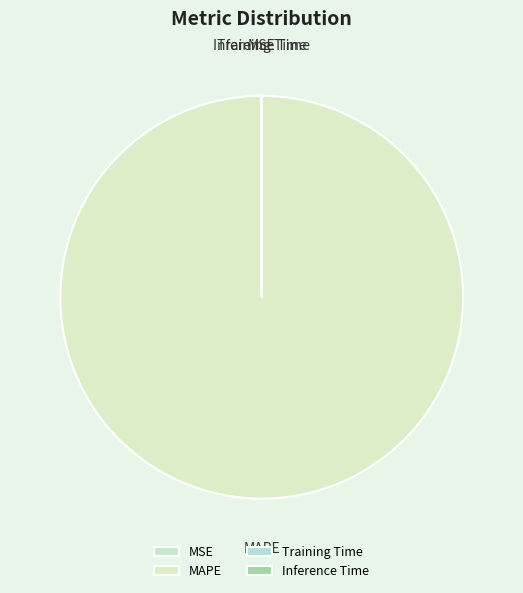

Which slice is the largest?

MAPE